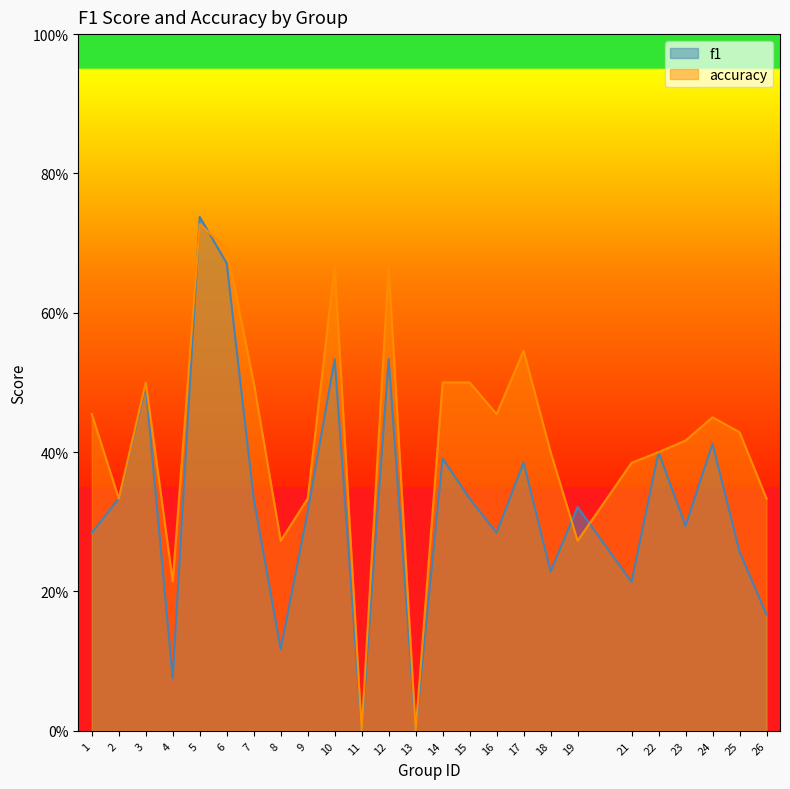

Is it true that accuracy equals 0.4 at 23?

True